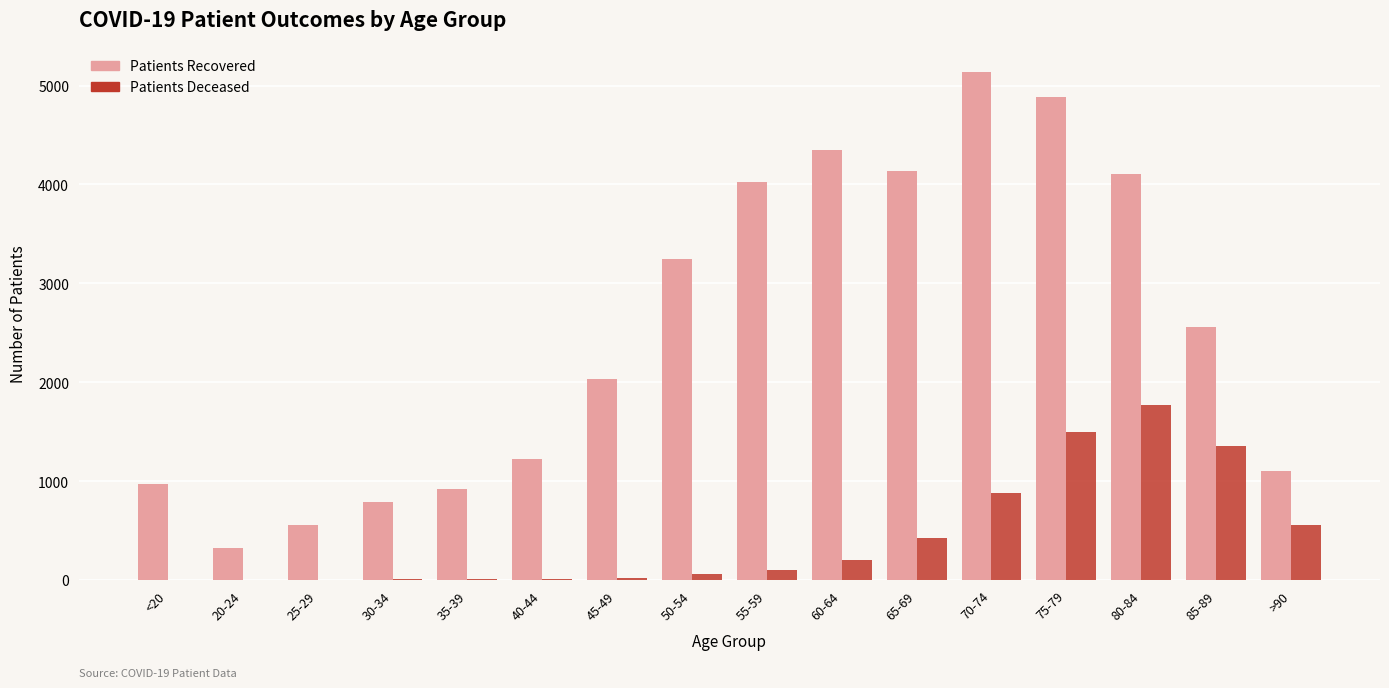

At which category is the sum across all series the highest?

75-79